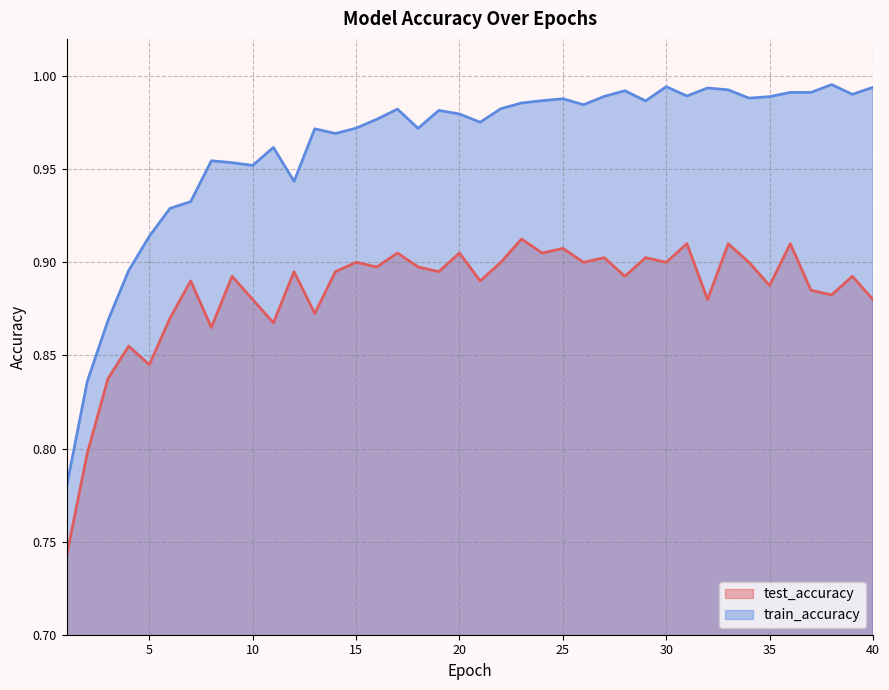

What is the sum of the test_accuracy values at 28 and 18?

1.8